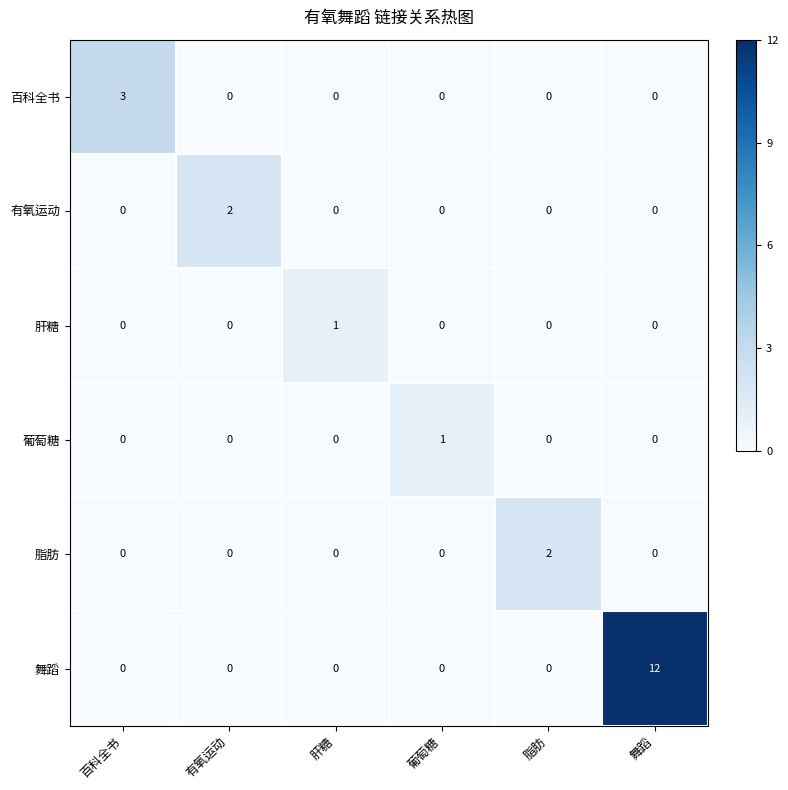

How many values in the 有氧运动 series exceed 0?

1